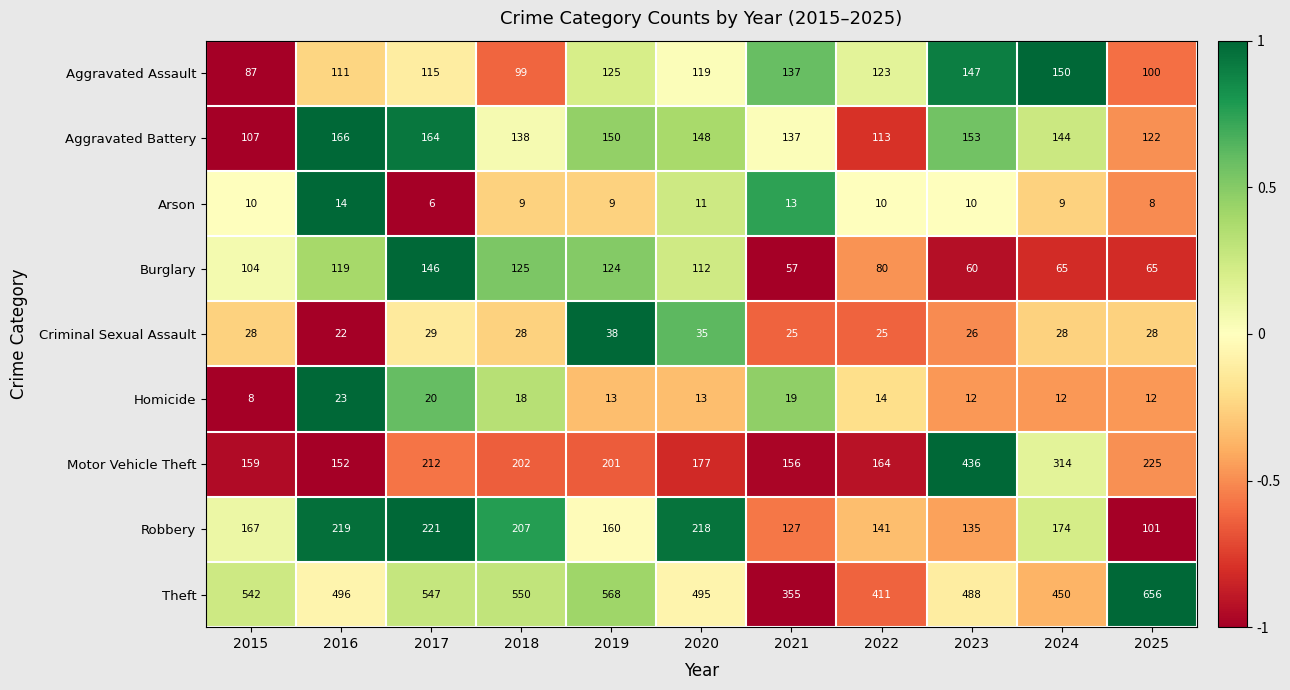

How many categories are shown in the chart?

11